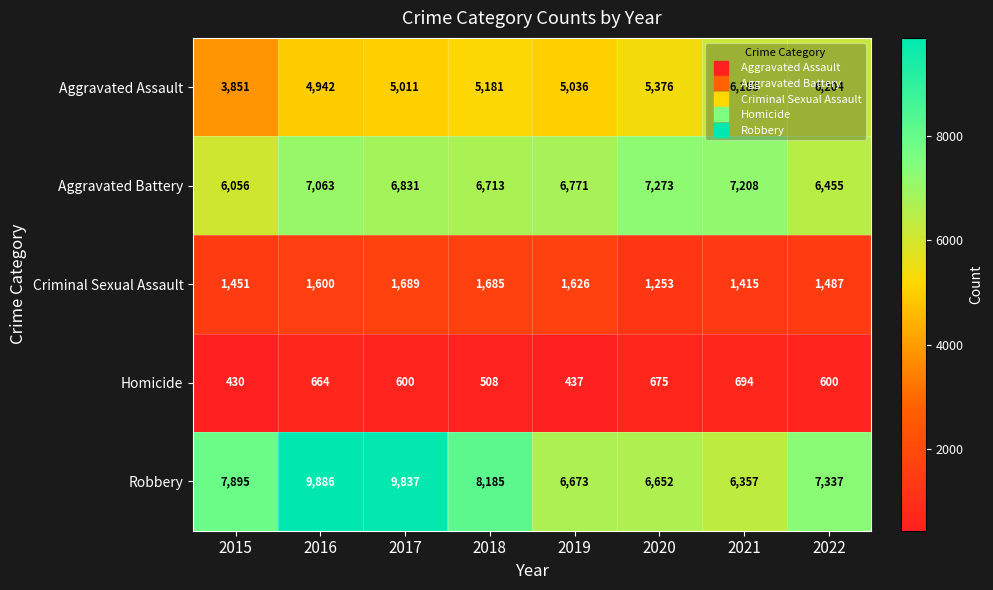

Rank the series at 2016 from lowest to highest value.

Homicide, Criminal Sexual Assault, Aggravated Assault, Aggravated Battery, Robbery